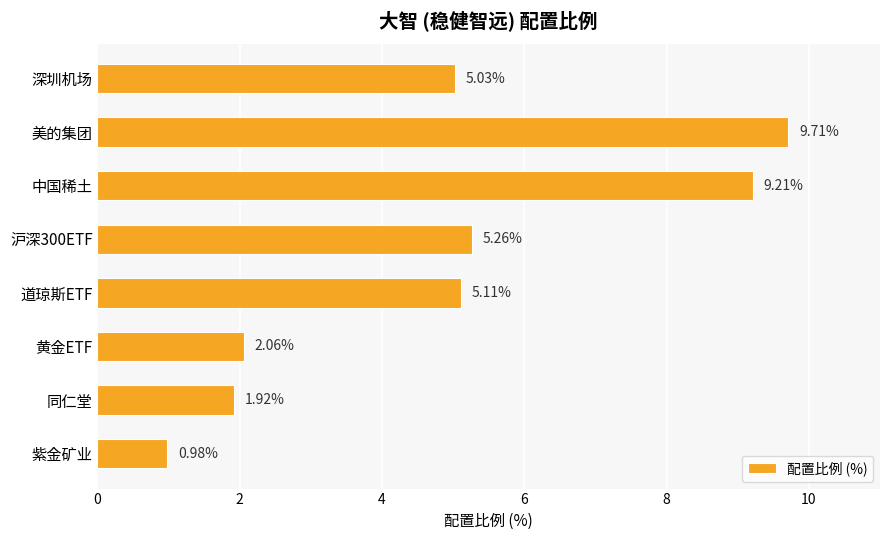

Between 道琼斯ETF and 沪深300ETF, which is larger?

沪深300ETF